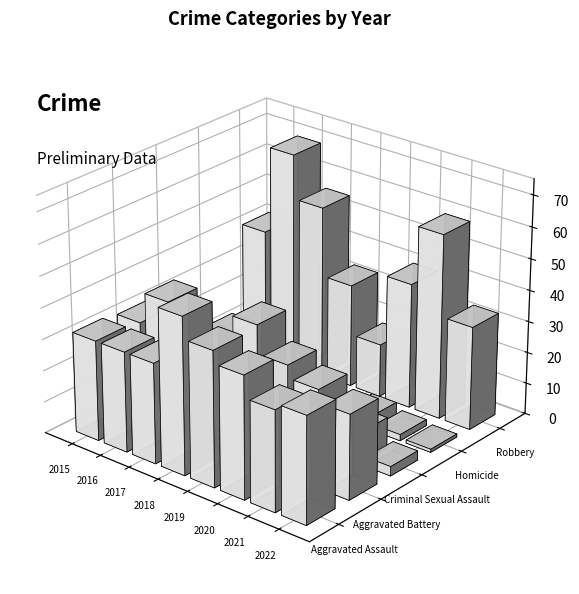

Read the Aggravated Assault value at 2018, to the nearest 5.

50